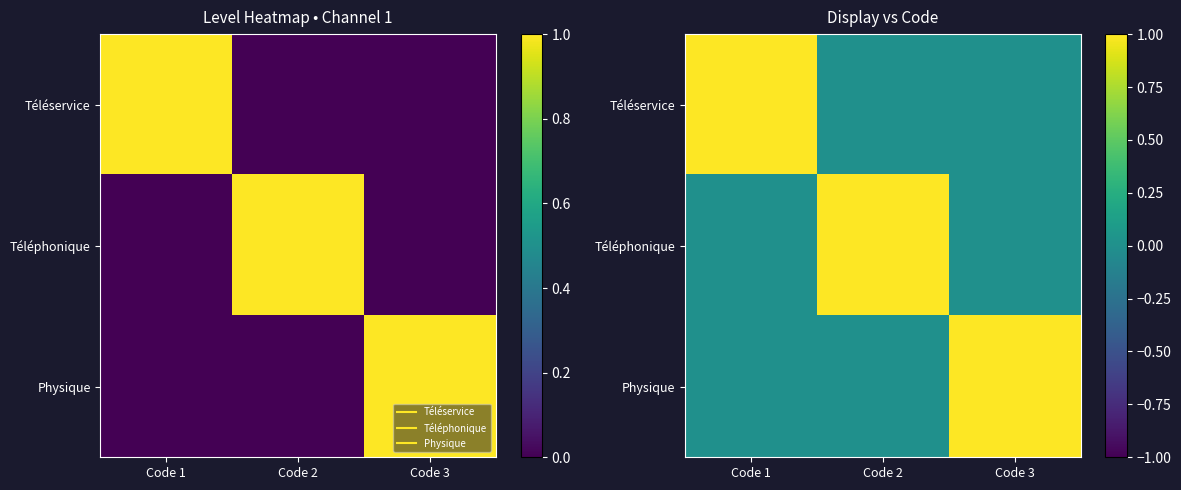

The value of Téléservice at Code 3 is 0. True or false?

True